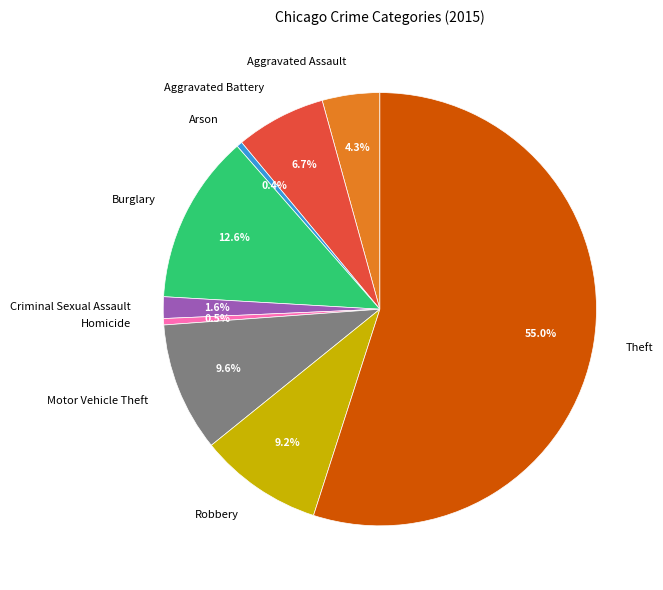

Which slice is the largest?

Theft